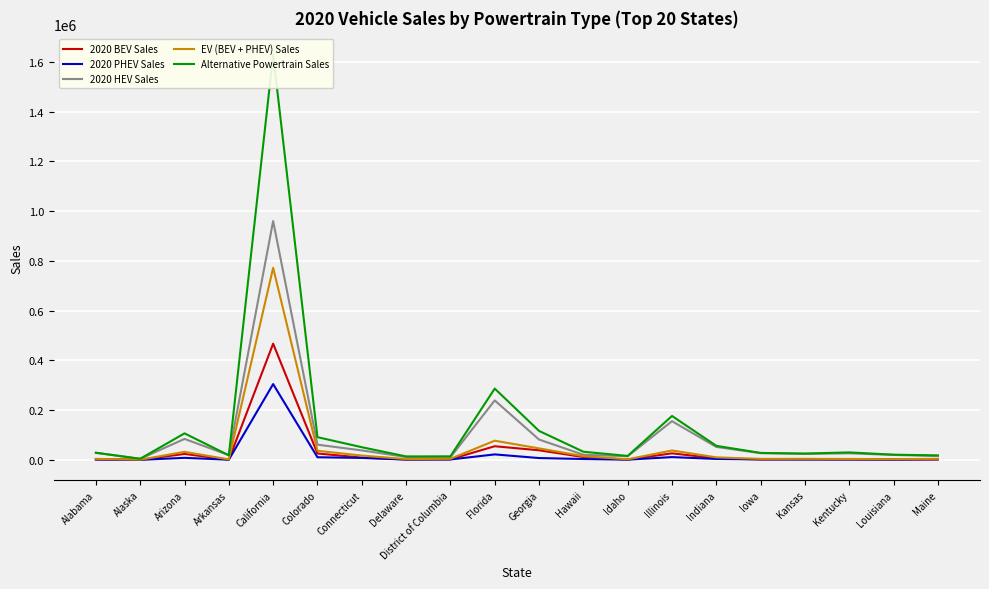

List the series in order of their peak value, lowest first.

2020 PHEV Sales, 2020 BEV Sales, EV (BEV + PHEV) Sales, 2020 HEV Sales, Alternative Powertrain Sales